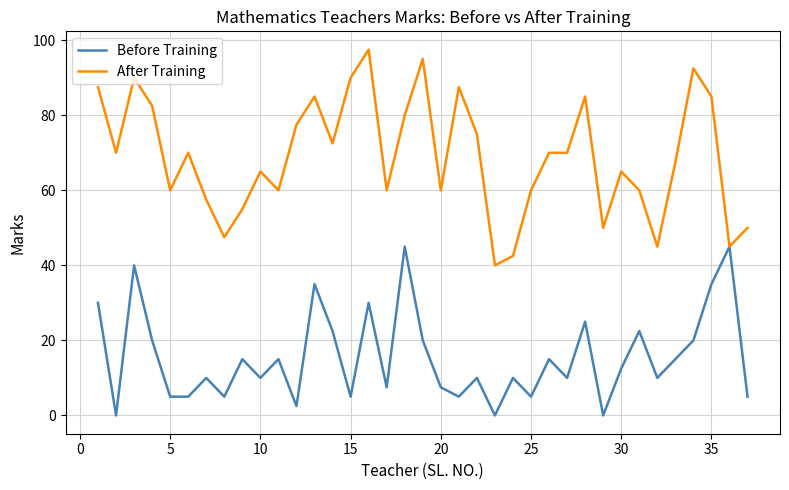

Which series has the largest range (max minus min)?

After Training